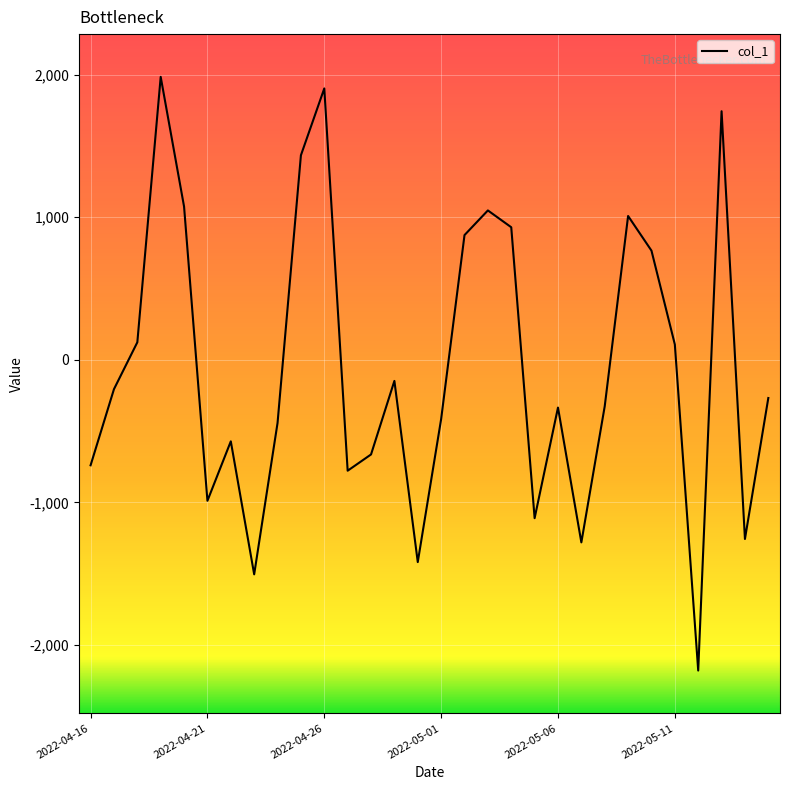

What is the minimum value shown in the chart?

-2180